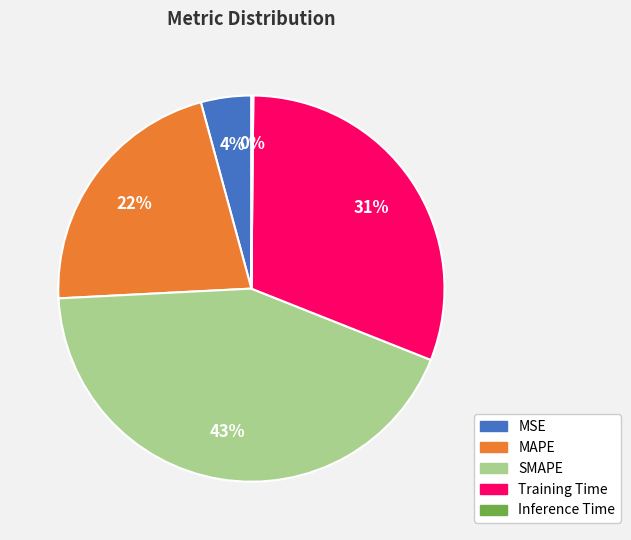

What is the largest slice in the pie chart?

SMAPE